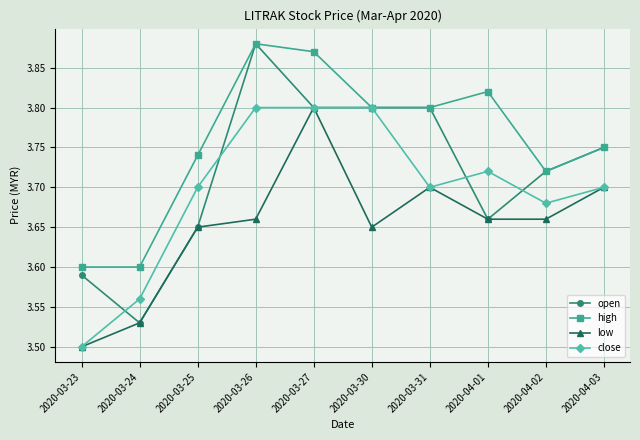

The value of open at 2020-04-02 is 3.7. True or false?

True